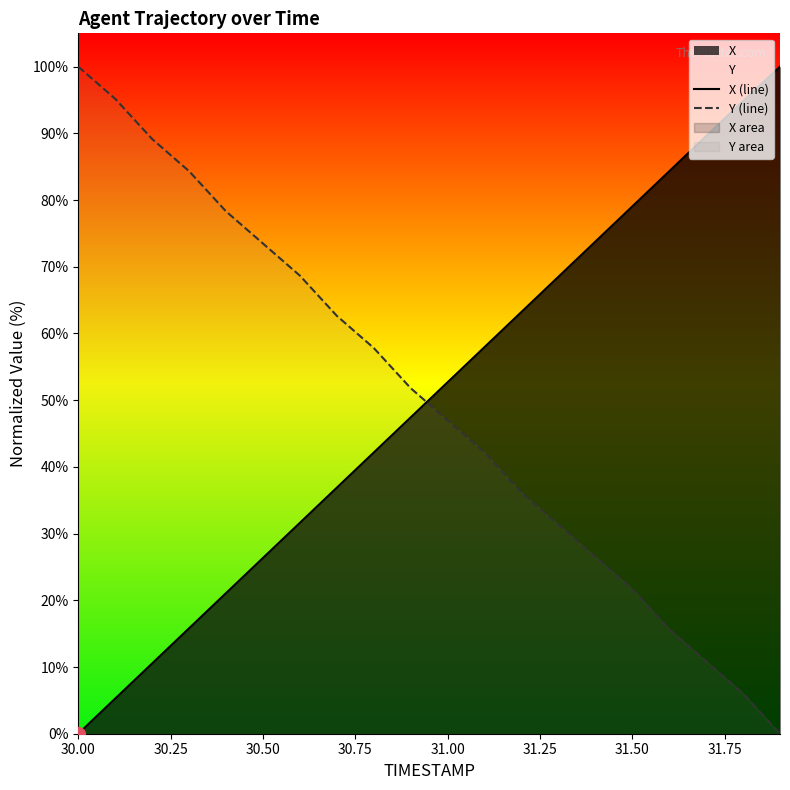

True or false: Y (line) has a value of 8.8 at 18.

False